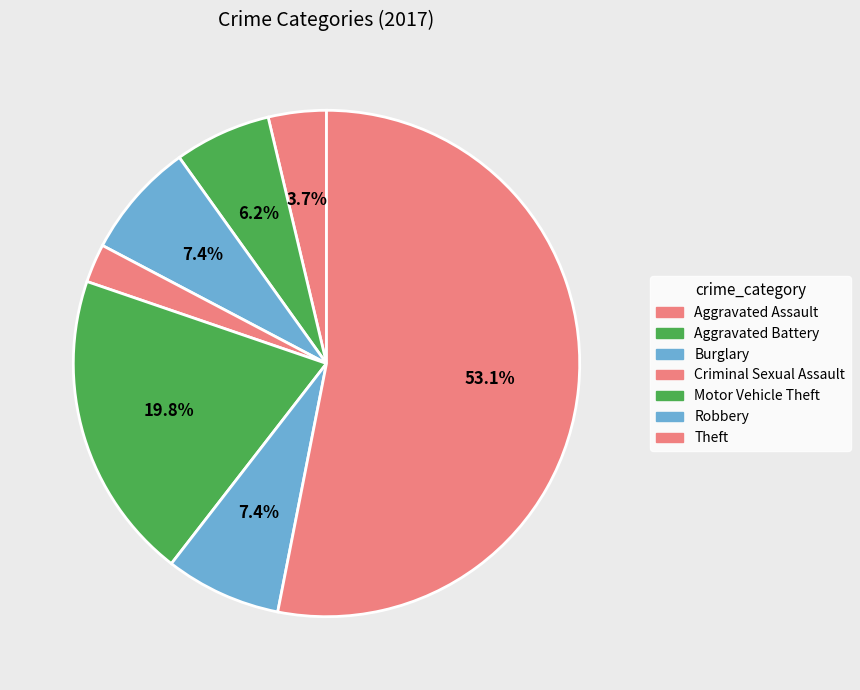

How many segments does this pie chart have?

7